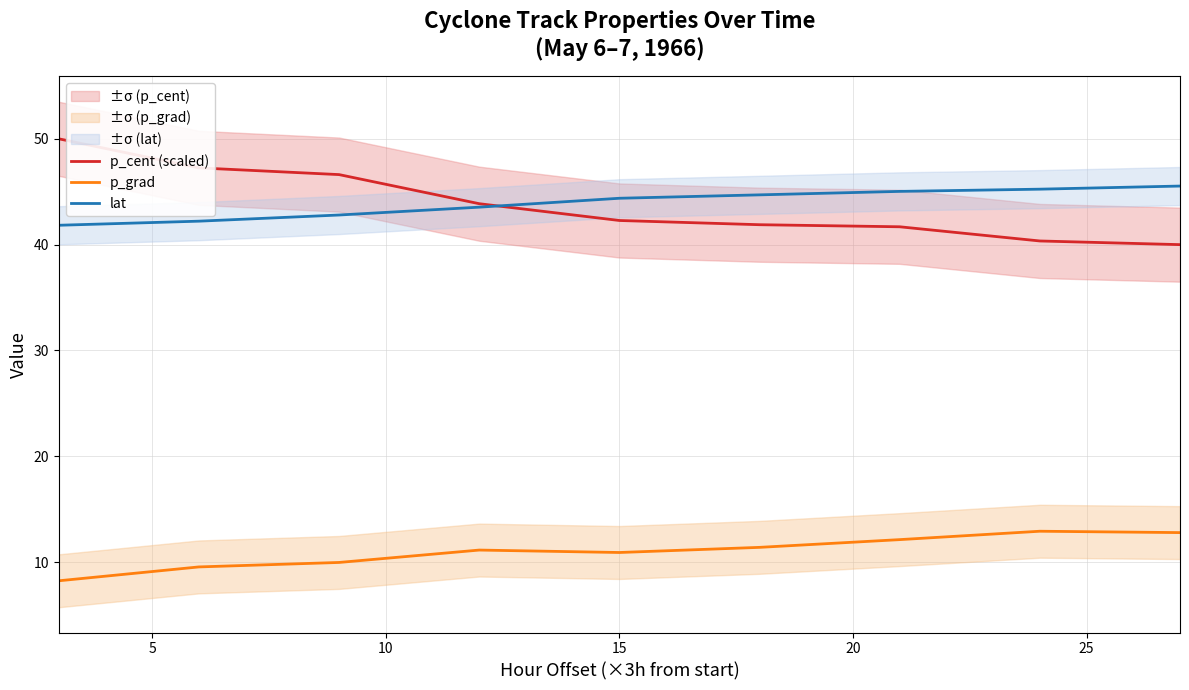

True or false: p_grad and lat intersect in this chart.

False